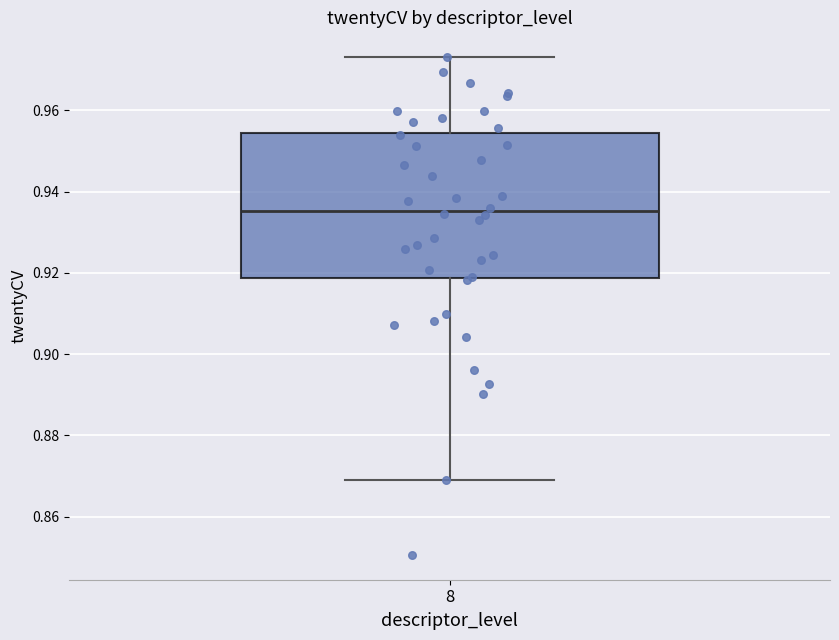

Transcribe this box plot: give where the median line is, the range the box spans, and where the two whiskers end, as read against the y-axis. The values are not printed on the chart, so give them approximately, as read against the axis.

median 0.936, box 0.918 to 0.954, whiskers 0.870 to 0.974